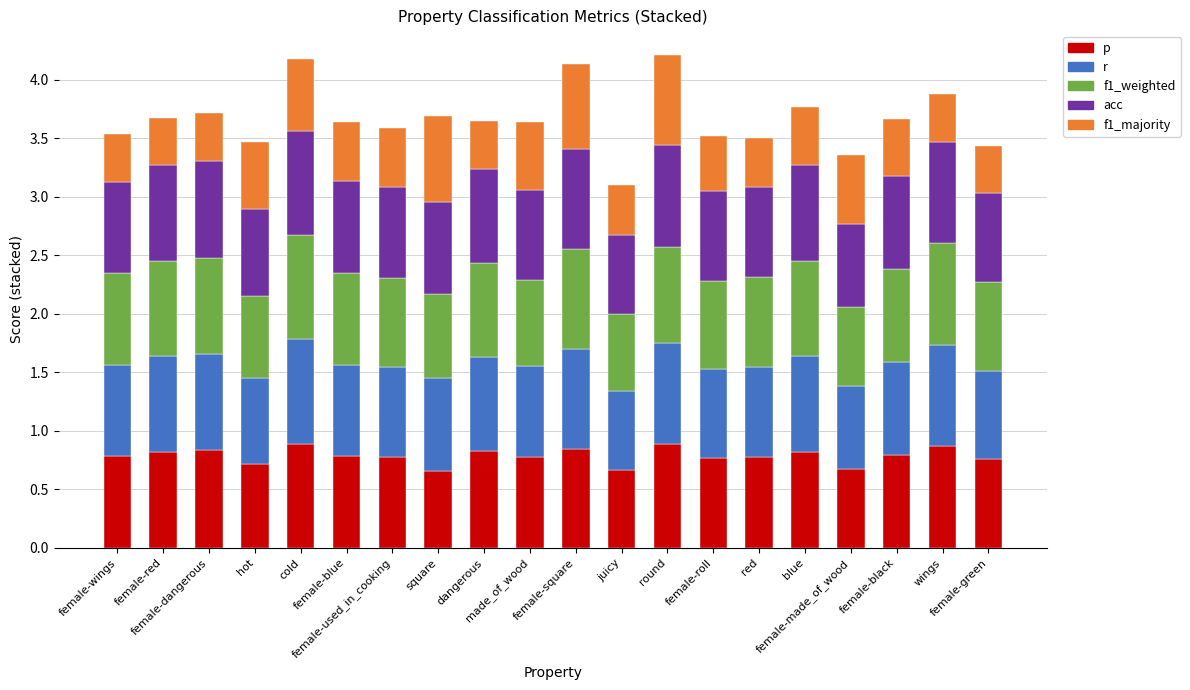

What are all the series names shown in the legend?

p, r, f1_weighted, acc, f1_majority